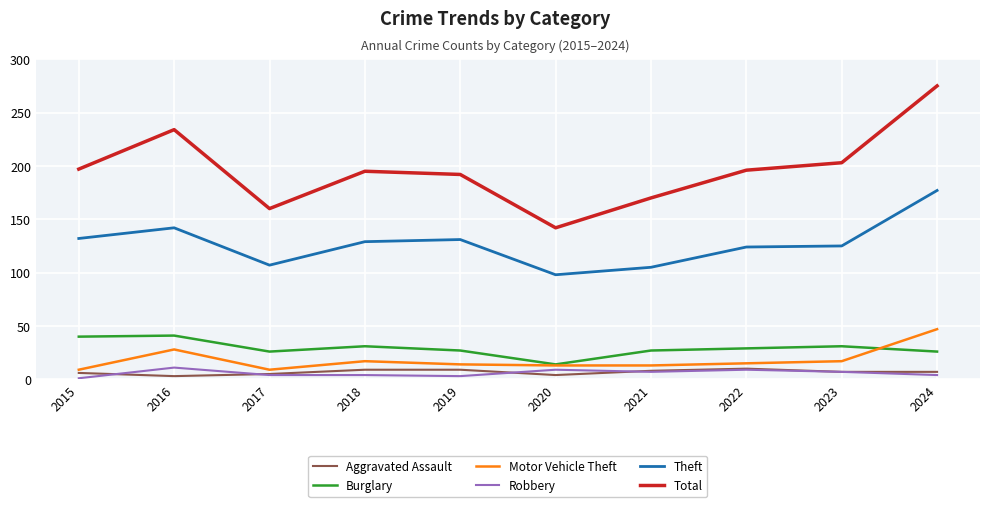

True or false: Robbery and Total cross at least once.

False